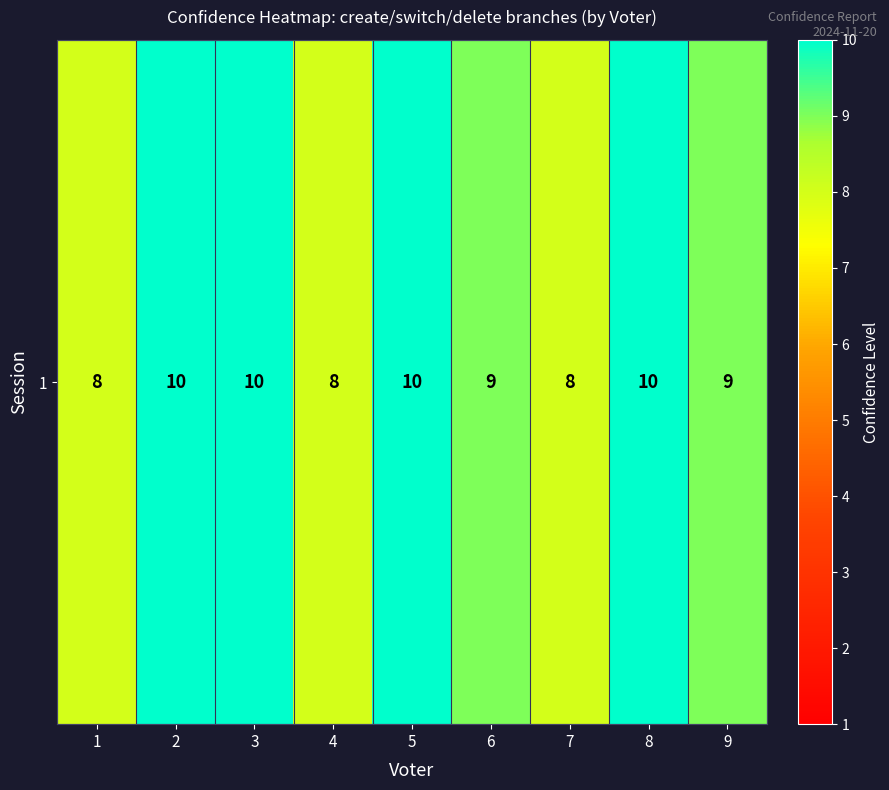

At which category does the chart reach its peak across all series?

2